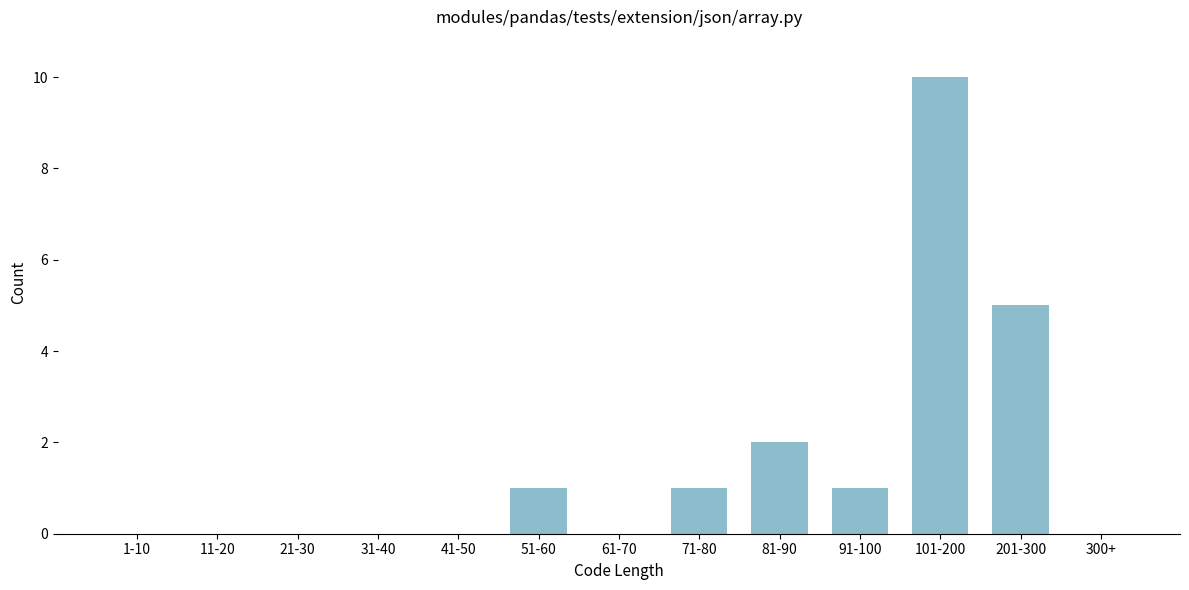

Reading right to left, extract all data points from this chart.

300+=0	201-300=5	101-200=10	91-100=1	81-90=2	71-80=1	61-70=0	51-60=1	41-50=0	31-40=0	21-30=0	11-20=0	1-10=0